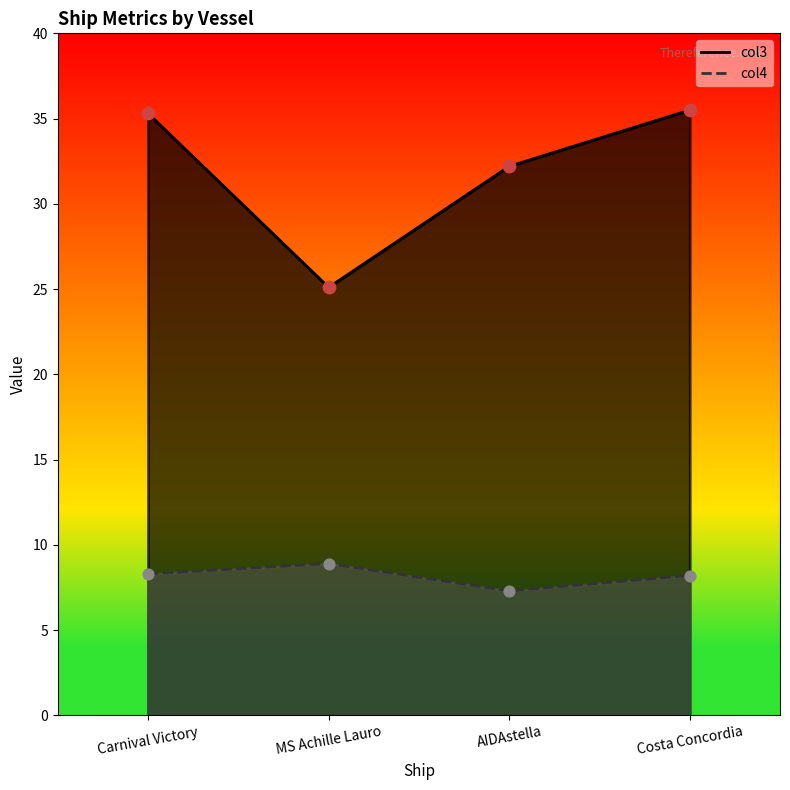

Which series has the largest Y range (max minus min)?

col3